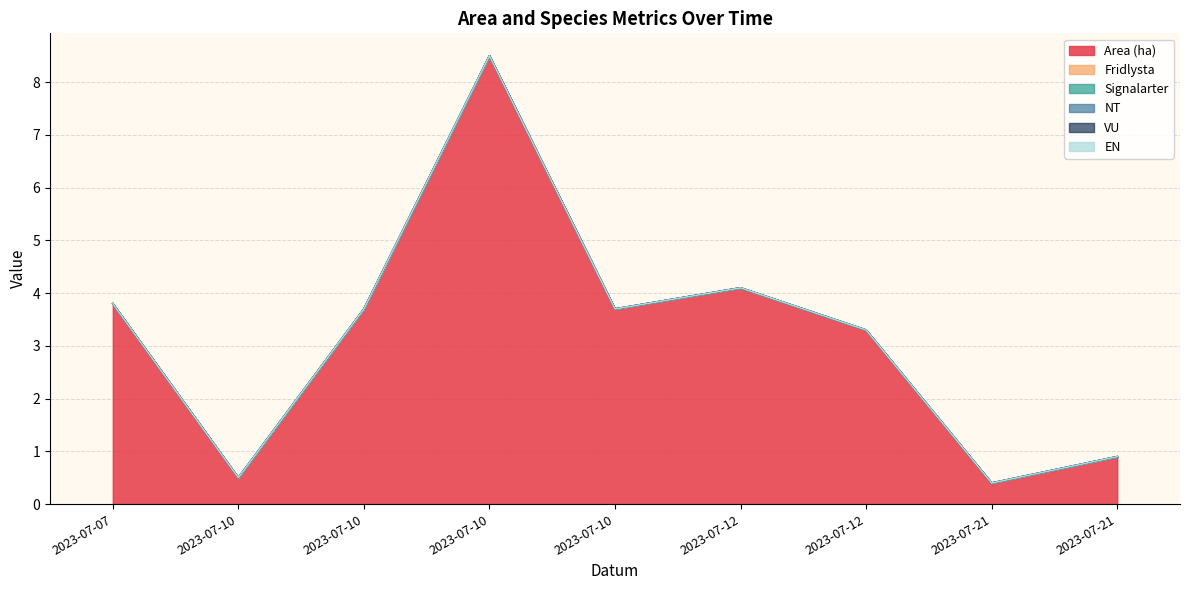

At which category is the sum across all series the highest?

2023-07-10